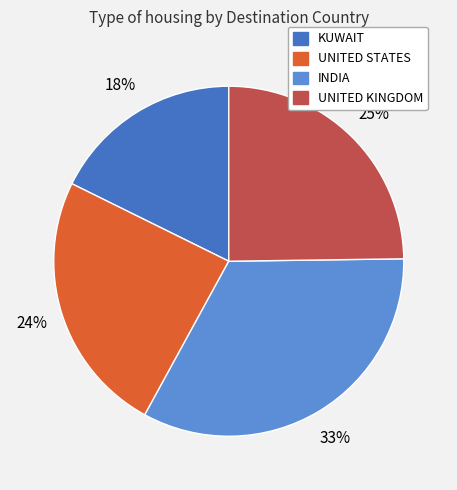

Is the sum of INDIA and UNITED KINGDOM greater than half?

Yes